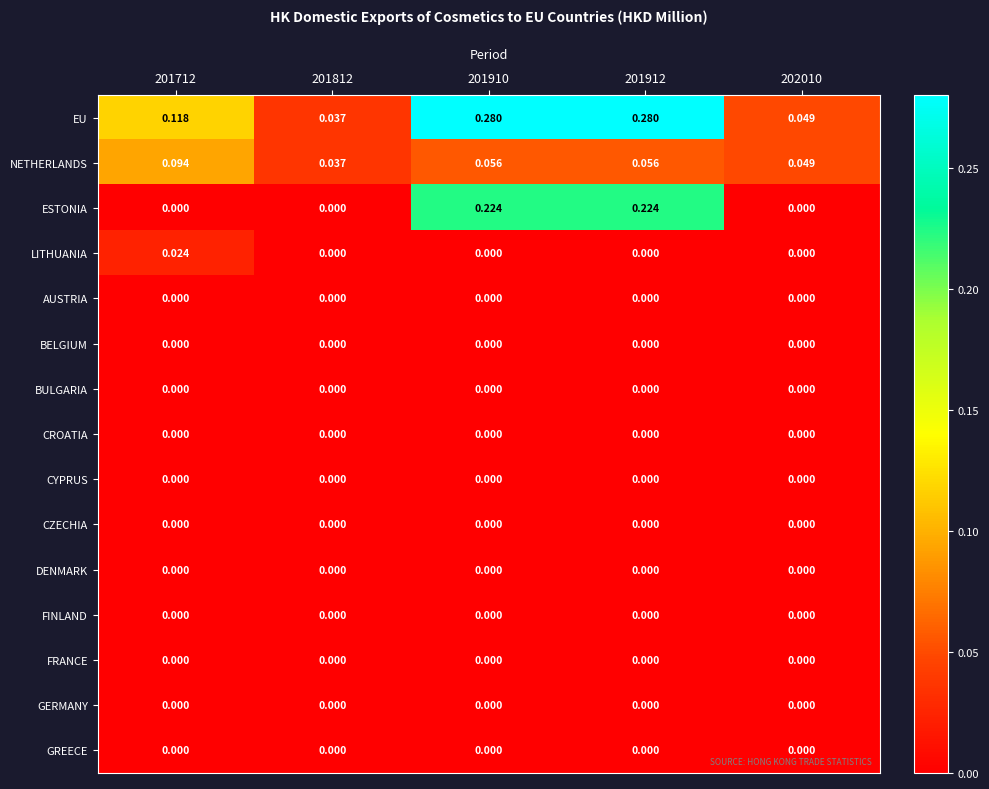

Between 201812 and 201910, which series saw the biggest shift?

EU